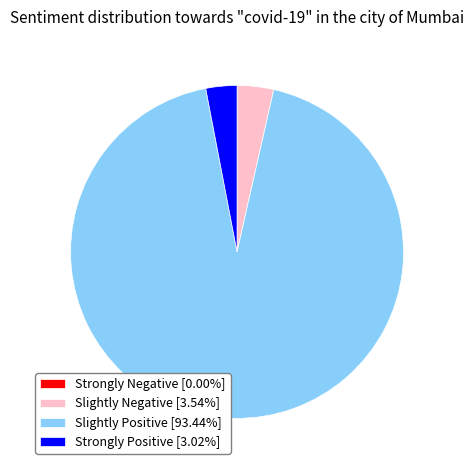

Does Strongly Positive [3.02%] represent more than half of the total?

No